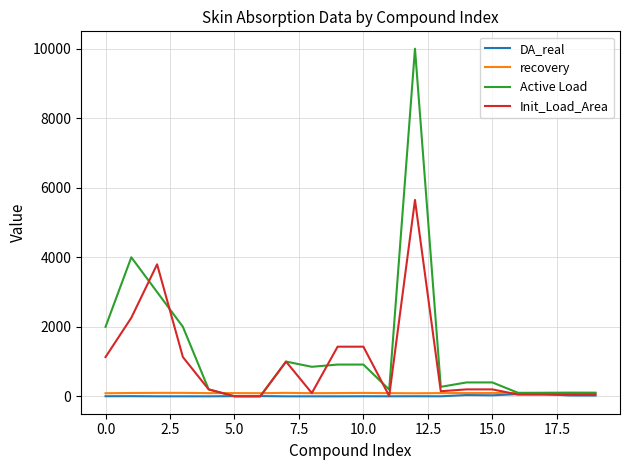

What is the maximum value for Init_Load_Area?

5649.7